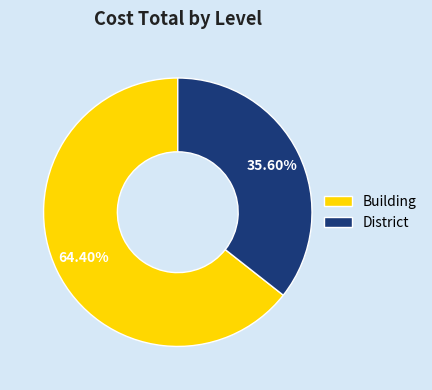

Count the number of slices in the pie.

2